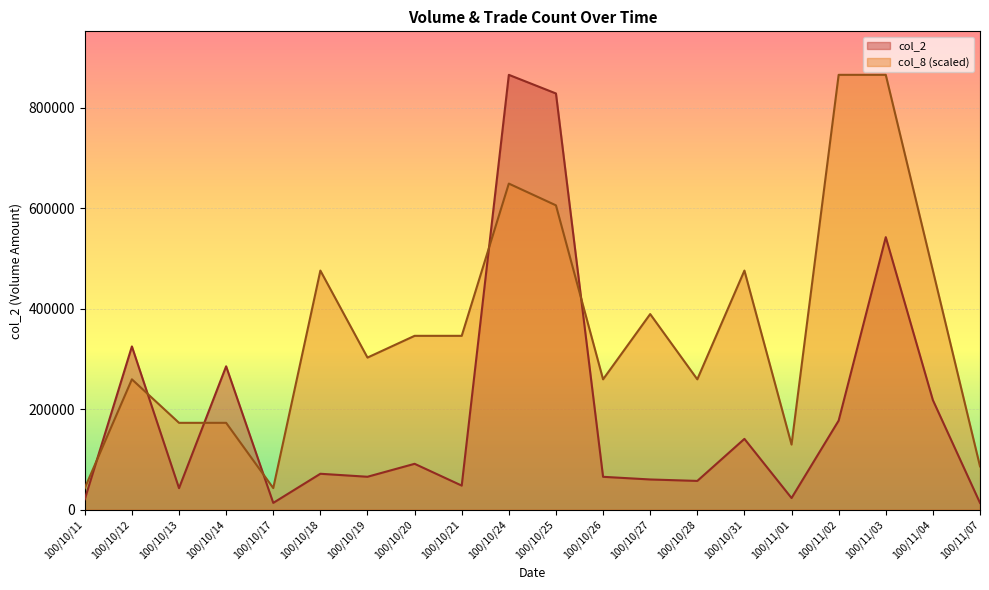

The value of col_2 at 100/11/04 is 49870.2. True or false?

False